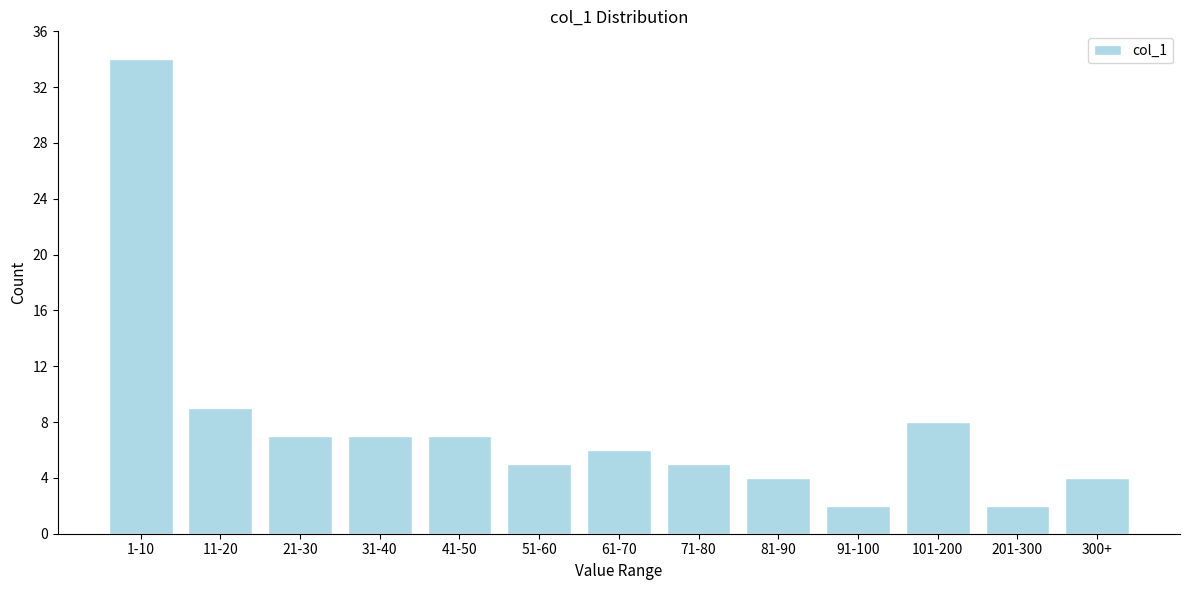

Reading right to left, transcribe all the data shown in this chart.

300+=4	201-300=2	101-200=8	91-100=2	81-90=4	71-80=5	61-70=6	51-60=5	41-50=7	31-40=7	21-30=7	11-20=9	1-10=34